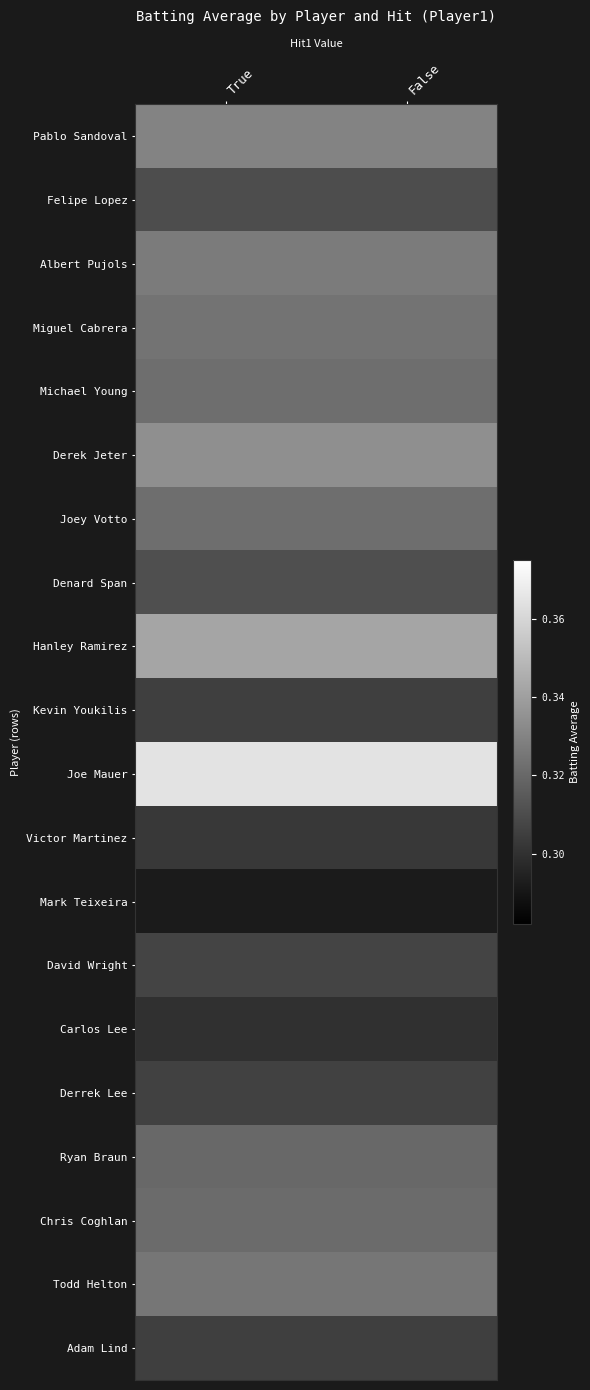

At which category is the sum across all series the highest?

True